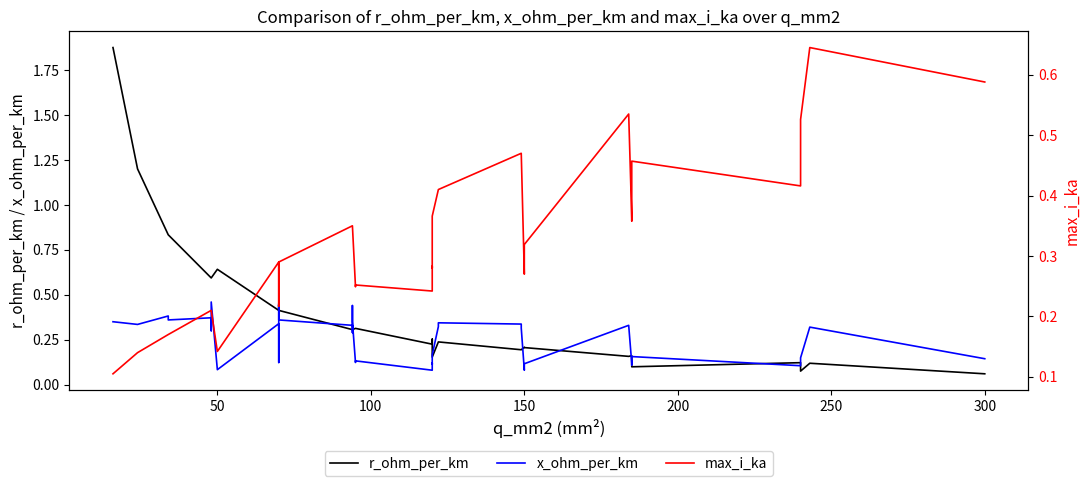

Which series has the largest range (max minus min)?

r_ohm_per_km